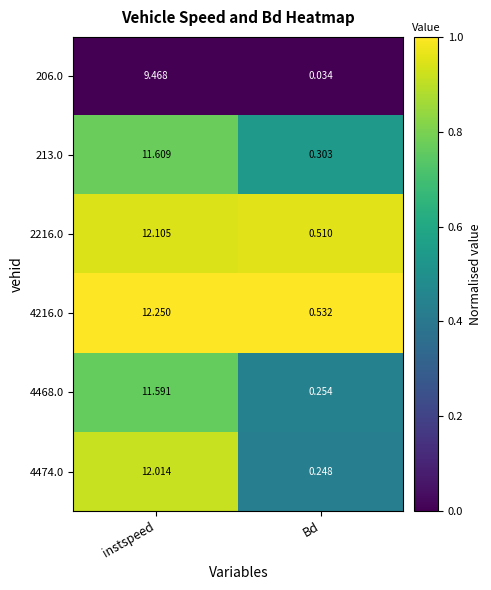

Between instspeed and Bd, which series saw the biggest shift?

4474.0